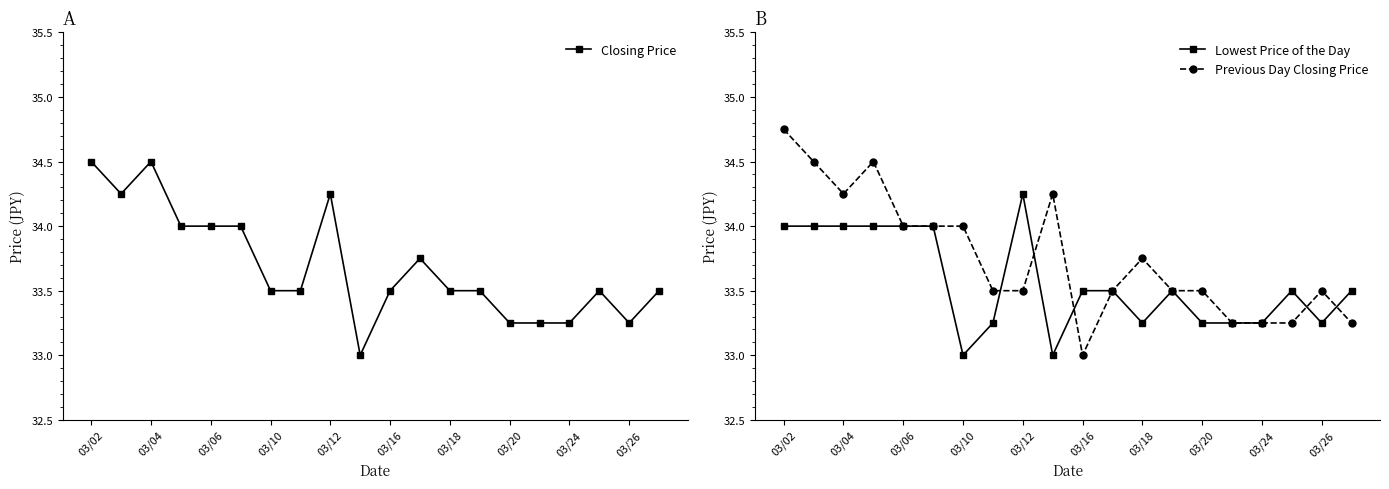

Reading right to left, transcribe all the data shown in this chart.

Closing Price: 33.5	33.2	33.5	33.2	33.2	33.2	33.5	33.5	33.8	33.5	33.0	34.2	33.5	33.5	34.0	34.0	34.0	34.5	34.2	34.5
Lowest Price of the Day: 33.5	33.2	33.5	33.2	33.2	33.2	33.5	33.2	33.5	33.5	33.0	34.2	33.2	33.0	34.0	34.0	34.0	34.0	34.0	34.0
Previous Day Closing Price: 33.2	33.5	33.2	33.2	33.2	33.5	33.5	33.8	33.5	33.0	34.2	33.5	33.5	34.0	34.0	34.0	34.5	34.2	34.5	34.8